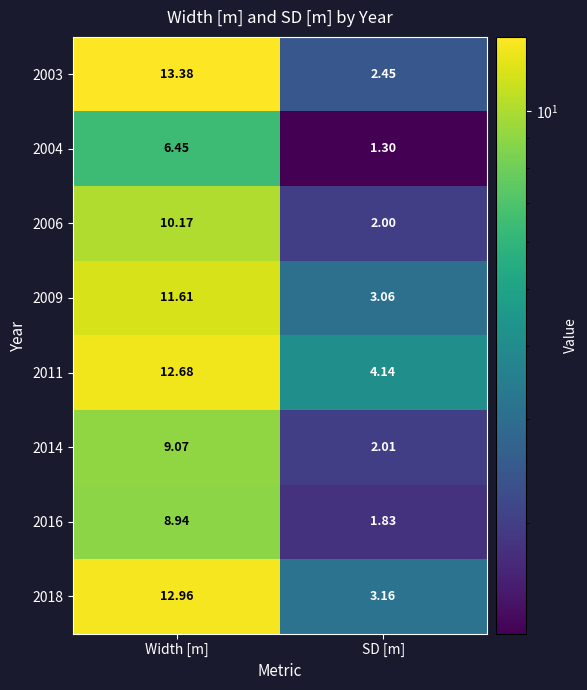

Rank the categories by 2011 value from lowest to highest.

SD [m], Width [m]